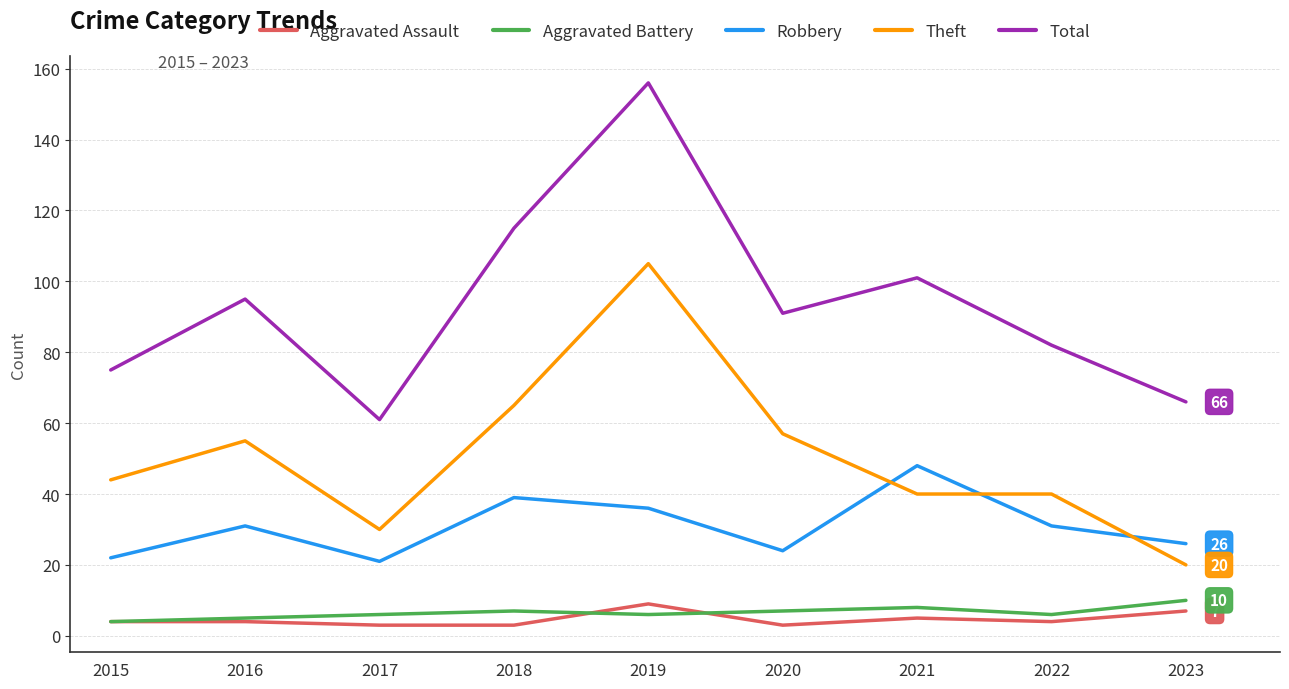

Which series has the largest range (max minus min)?

Total